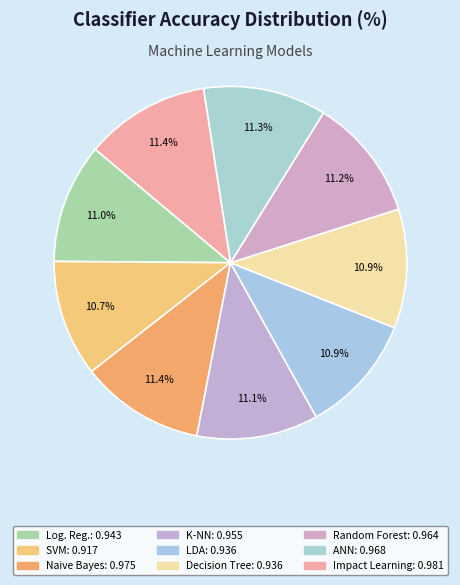

How many slices are in this pie chart?

9